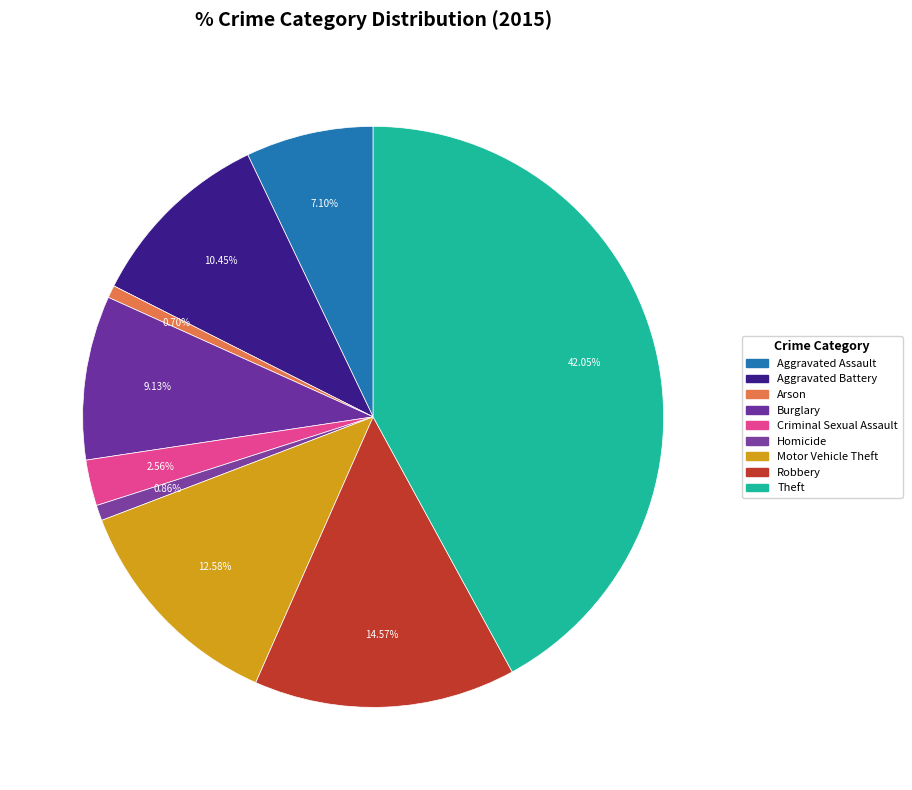

Rank the categories by value from lowest to highest.

Arson, Homicide, Criminal Sexual Assault, Aggravated Assault, Burglary, Aggravated Battery, Motor Vehicle Theft, Robbery, Theft